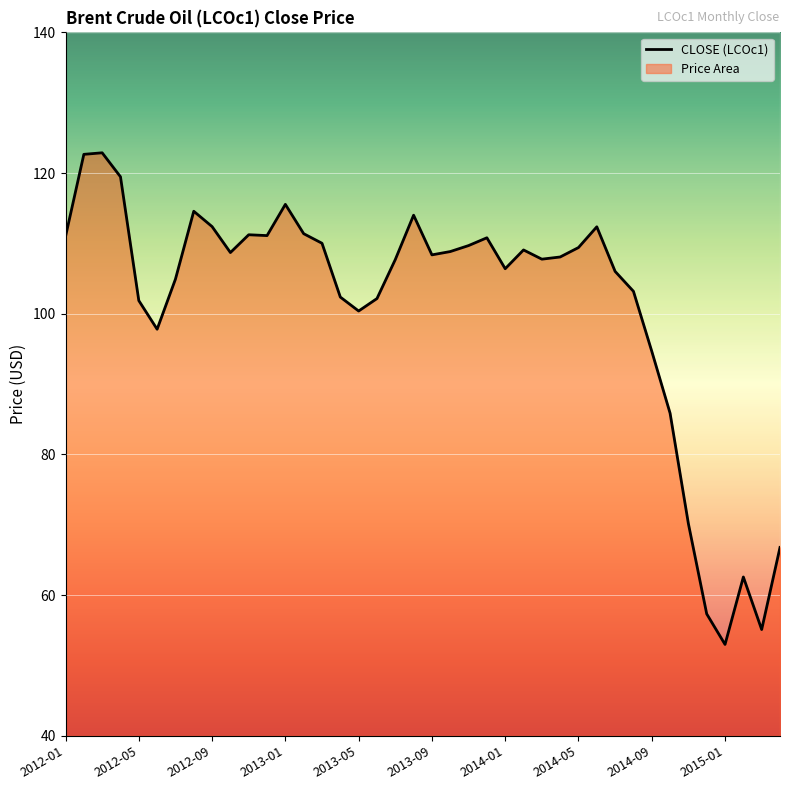

Reading left to right, what are all the values shown in this chart?

2012-01=111.0	2012-02=122.7	2012-03=122.9	2012-04=119.5	2012-05=101.9	2012-06=97.8	2012-07=104.9	2012-08=114.6	2012-09=112.4	2012-10=108.7	2012-11=111.2	2012-12=111.1	2013-01=115.5	2013-02=111.4	2013-03=110.0	2013-04=102.4	2013-05=100.4	2013-06=102.2	2013-07=107.7	2013-08=114.0	2013-09=108.4	2013-10=108.8	2013-11=109.7	2013-12=110.8	2014-01=106.4	2014-02=109.1	2014-03=107.8	2014-04=108.1	2014-05=109.4	2014-06=112.4	2014-07=106.0	2014-08=103.2	2014-09=94.7	2014-10=85.9	2014-11=70.2	2014-12=57.3	2015-01=53.0	2015-02=62.6	2015-03=55.1	2015-04=66.8